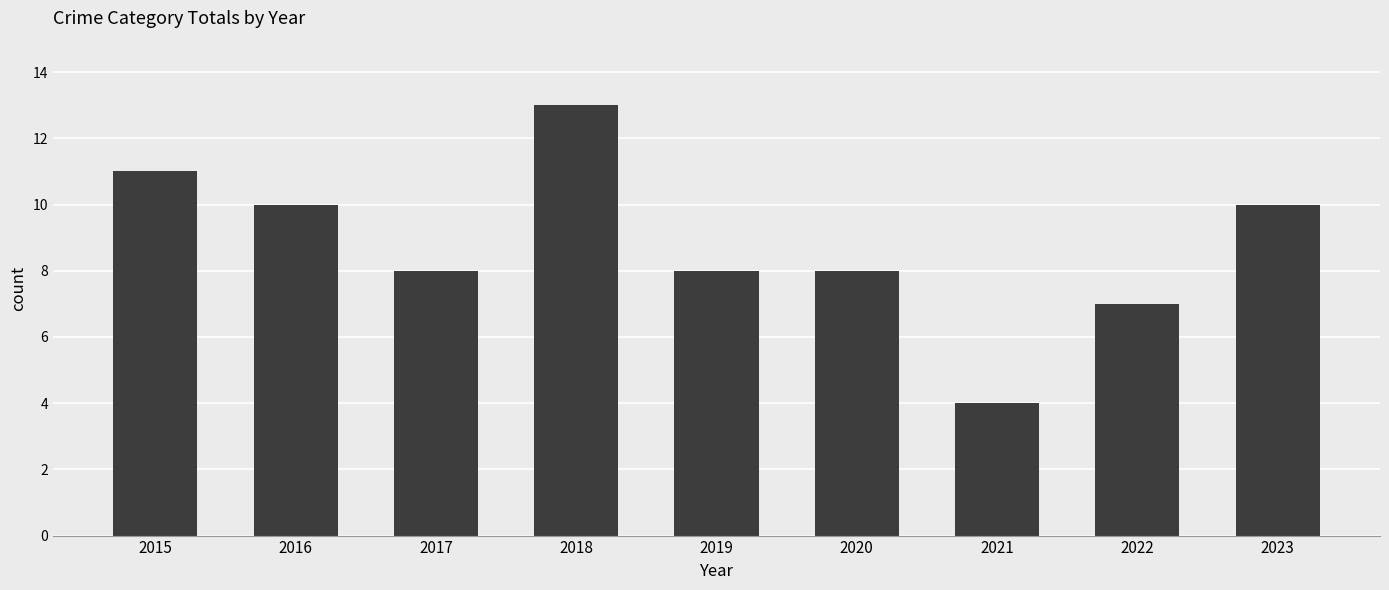

What is the value of the 2nd bar from the left?

10